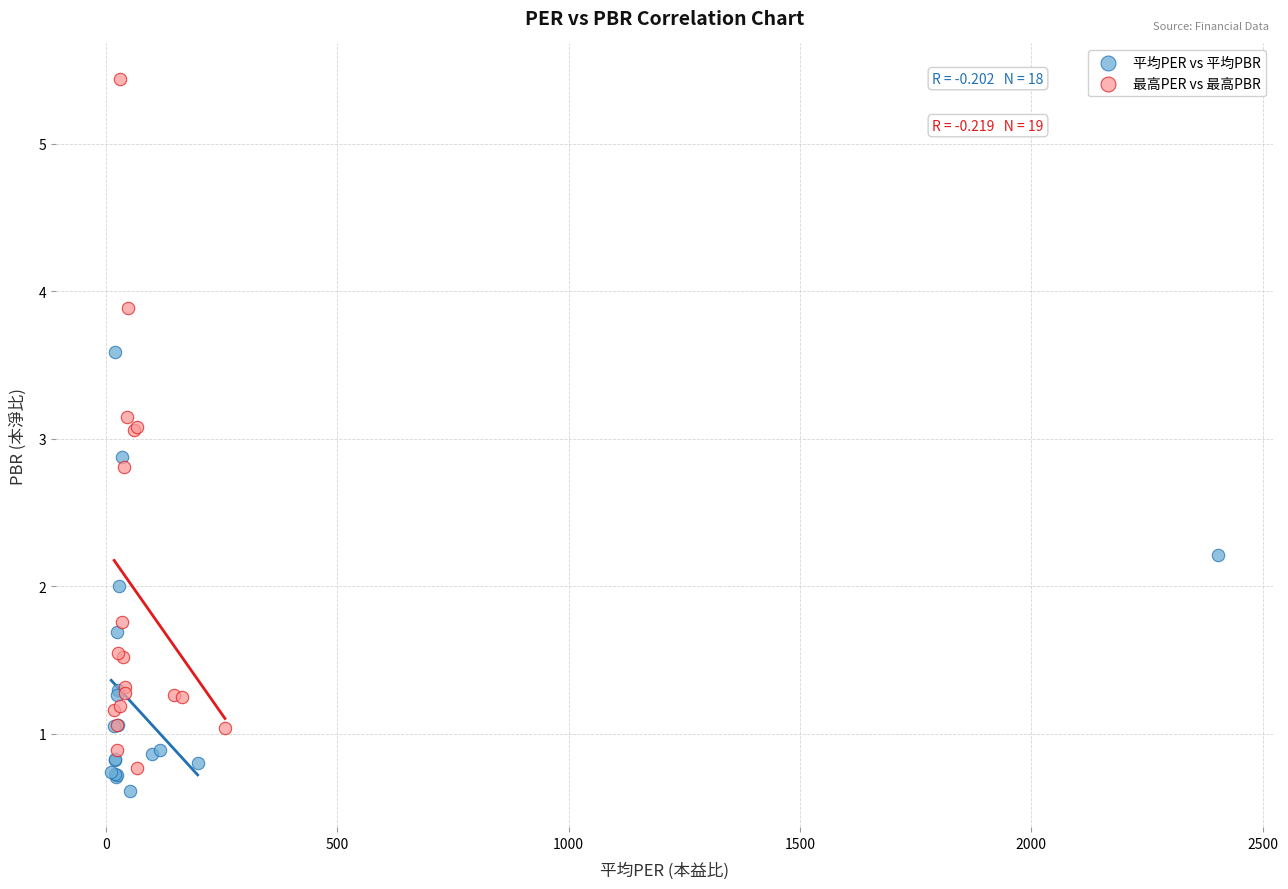

Which series has the widest spread of Y values?

最高PER vs 最高PBR